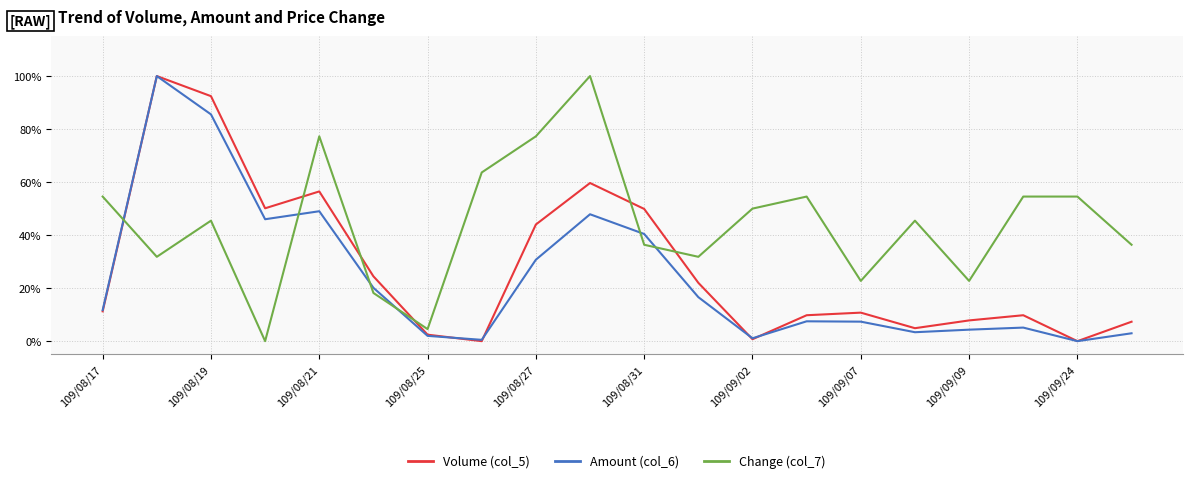

What are all the series names shown in the legend?

Volume (col_5), Amount (col_6), Change (col_7)